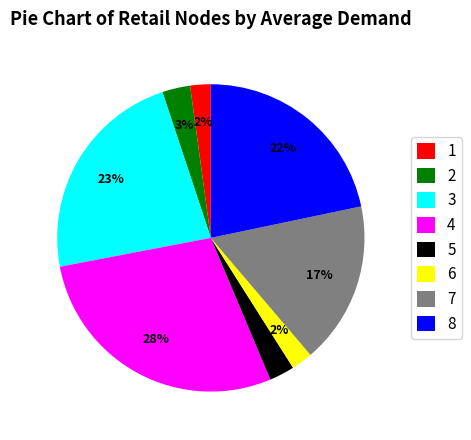

To the nearest percent, what percentage of the pie is 6?

2%